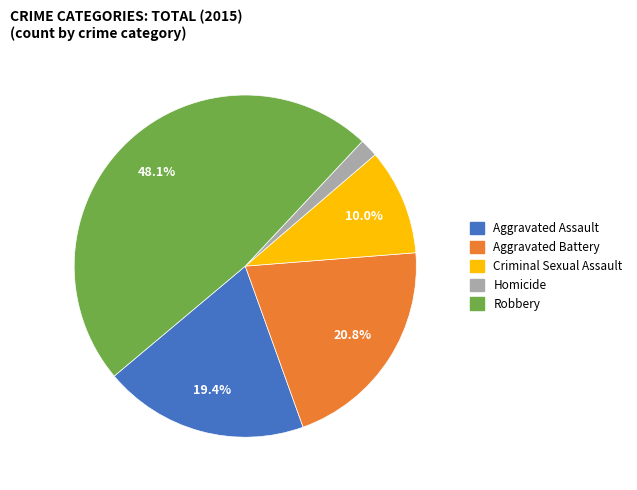

How many slices are in this pie chart?

5